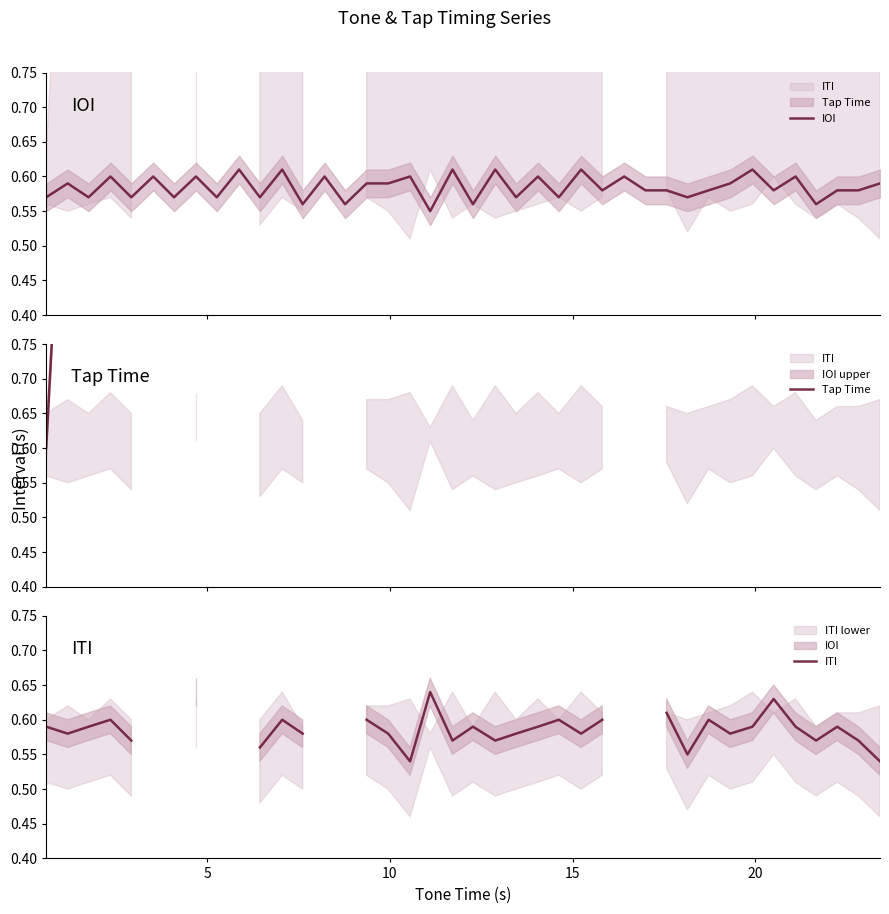

List the series in order of their peak value, lowest first.

IOI, ITI, Tap Time